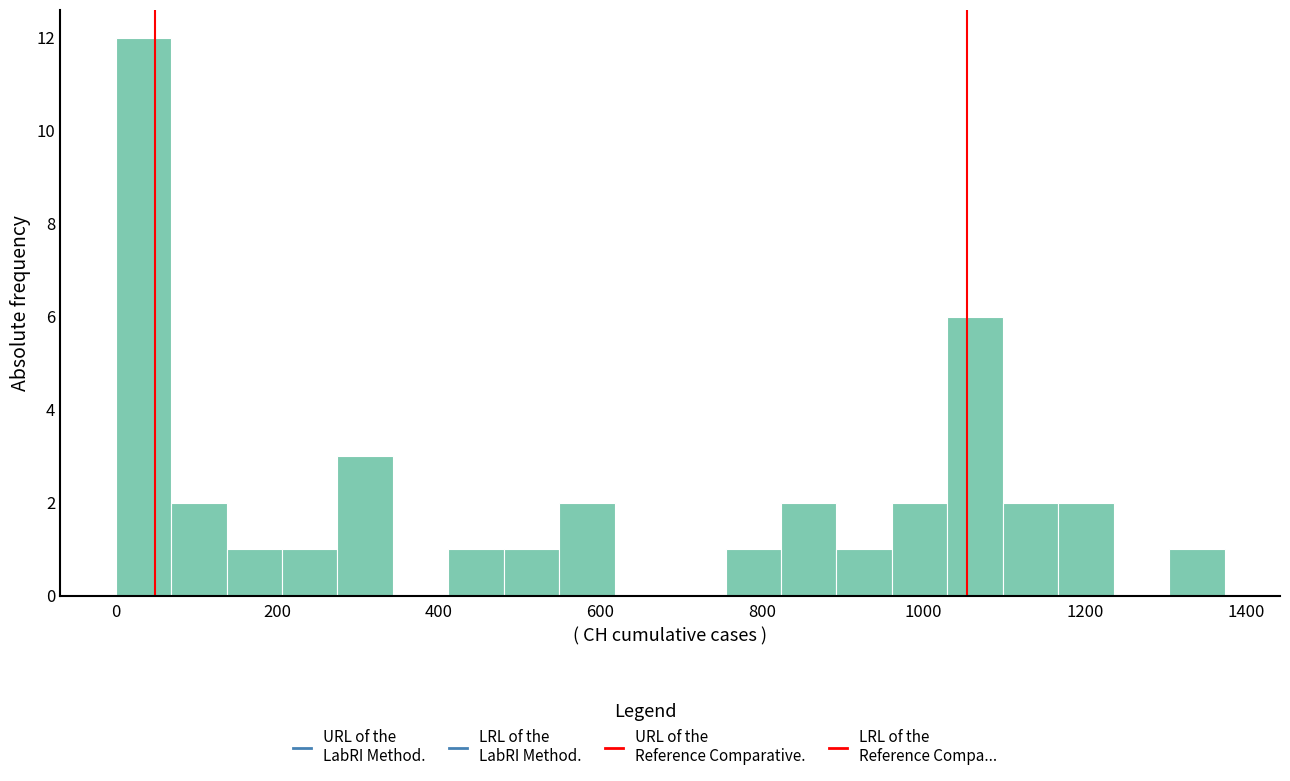

Around what value on the x-axis is the tallest bar? Give the approximate position of its centre, as read against the axis.

40